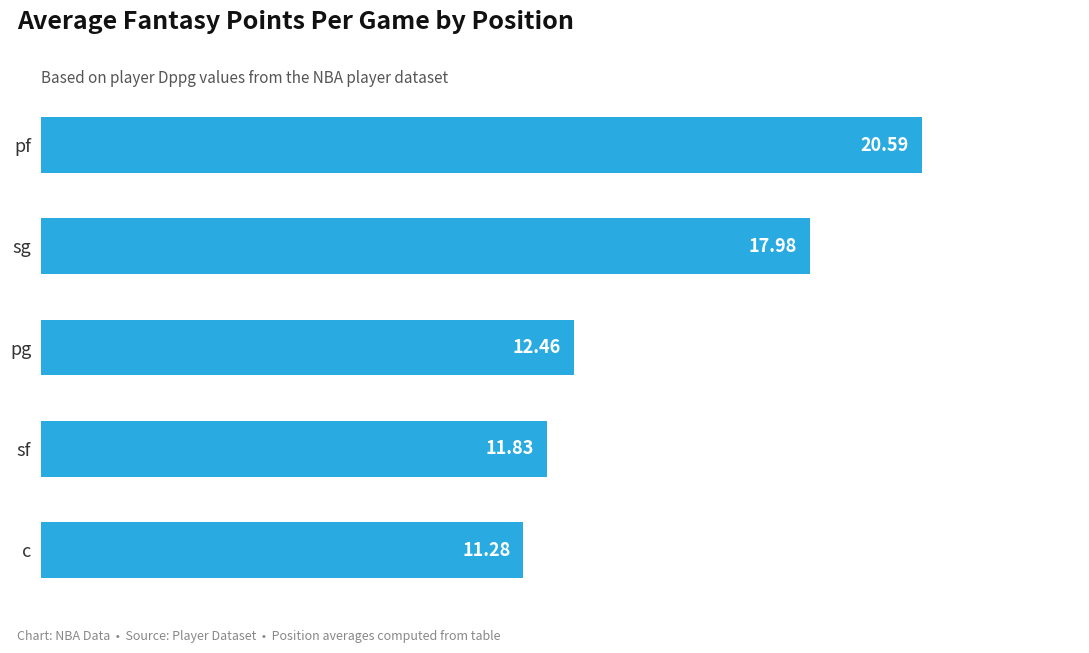

What is the label of the 4th bar from the bottom?

sg